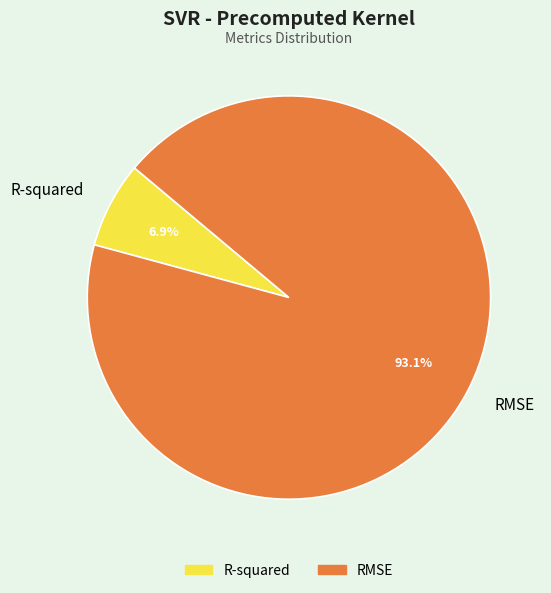

Which category has the smallest portion of the pie?

R-squared